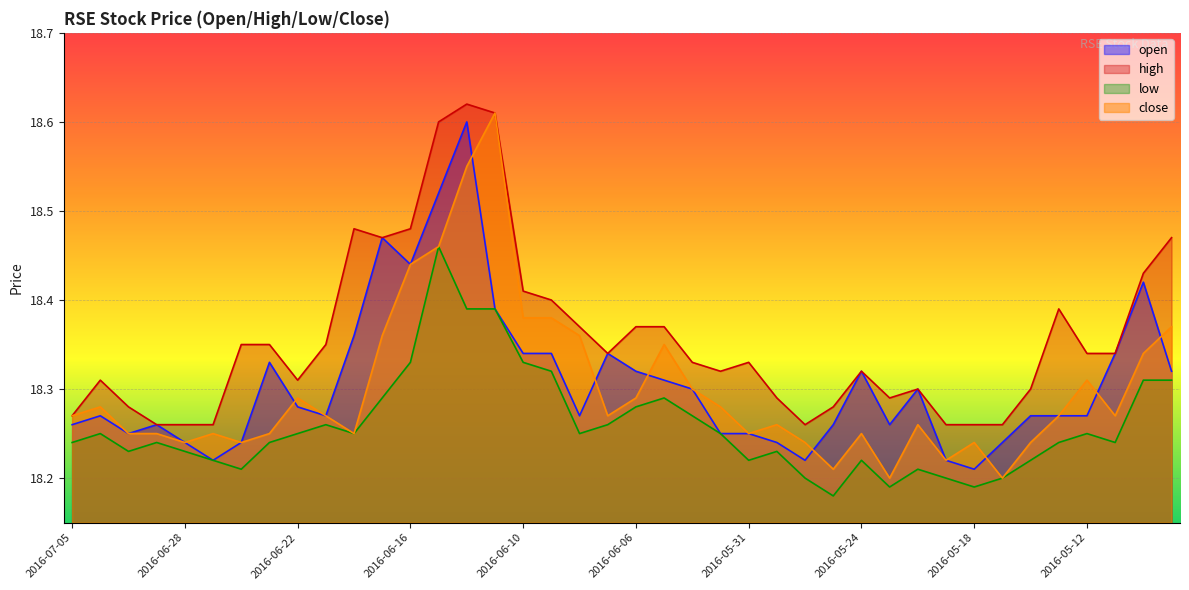

Reading right to left, what are all the values shown in this chart?

open: 2016-05-09=18.3	2016-05-10=18.4	2016-05-11=18.3	2016-05-12=18.3	2016-05-13=18.3	2016-05-16=18.3	2016-05-17=18.2	2016-05-18=18.2	2016-05-19=18.2	2016-05-20=18.3	2016-05-23=18.3	2016-05-24=18.3	2016-05-25=18.3	2016-05-26=18.2	2016-05-27=18.2	2016-05-31=18.2	2016-06-01=18.2	2016-06-02=18.3	2016-06-03=18.3	2016-06-06=18.3	2016-06-07=18.3	2016-06-08=18.3	2016-06-09=18.3	2016-06-10=18.3	2016-06-13=18.4	2016-06-14=18.6	2016-06-15=18.5	2016-06-16=18.4	2016-06-17=18.5	2016-06-20=18.4	2016-06-21=18.3	2016-06-22=18.3	2016-06-23=18.3	2016-06-24=18.2	2016-06-27=18.2	2016-06-28=18.2	2016-06-29=18.3	2016-06-30=18.2	2016-07-01=18.3	2016-07-05=18.3
high: 2016-05-09=18.5	2016-05-10=18.4	2016-05-11=18.3	2016-05-12=18.3	2016-05-13=18.4	2016-05-16=18.3	2016-05-17=18.3	2016-05-18=18.3	2016-05-19=18.3	2016-05-20=18.3	2016-05-23=18.3	2016-05-24=18.3	2016-05-25=18.3	2016-05-26=18.3	2016-05-27=18.3	2016-05-31=18.3	2016-06-01=18.3	2016-06-02=18.3	2016-06-03=18.4	2016-06-06=18.4	2016-06-07=18.3	2016-06-08=18.4	2016-06-09=18.4	2016-06-10=18.4	2016-06-13=18.6	2016-06-14=18.6	2016-06-15=18.6	2016-06-16=18.5	2016-06-17=18.5	2016-06-20=18.5	2016-06-21=18.4	2016-06-22=18.3	2016-06-23=18.4	2016-06-24=18.4	2016-06-27=18.3	2016-06-28=18.3	2016-06-29=18.3	2016-06-30=18.3	2016-07-01=18.3	2016-07-05=18.3
low: 2016-05-09=18.3	2016-05-10=18.3	2016-05-11=18.2	2016-05-12=18.2	2016-05-13=18.2	2016-05-16=18.2	2016-05-17=18.2	2016-05-18=18.2	2016-05-19=18.2	2016-05-20=18.2	2016-05-23=18.2	2016-05-24=18.2	2016-05-25=18.2	2016-05-26=18.2	2016-05-27=18.2	2016-05-31=18.2	2016-06-01=18.2	2016-06-02=18.3	2016-06-03=18.3	2016-06-06=18.3	2016-06-07=18.3	2016-06-08=18.2	2016-06-09=18.3	2016-06-10=18.3	2016-06-13=18.4	2016-06-14=18.4	2016-06-15=18.5	2016-06-16=18.3	2016-06-17=18.3	2016-06-20=18.2	2016-06-21=18.3	2016-06-22=18.2	2016-06-23=18.2	2016-06-24=18.2	2016-06-27=18.2	2016-06-28=18.2	2016-06-29=18.2	2016-06-30=18.2	2016-07-01=18.2	2016-07-05=18.2
close: 2016-05-09=18.4	2016-05-10=18.3	2016-05-11=18.3	2016-05-12=18.3	2016-05-13=18.3	2016-05-16=18.2	2016-05-17=18.2	2016-05-18=18.2	2016-05-19=18.2	2016-05-20=18.3	2016-05-23=18.2	2016-05-24=18.2	2016-05-25=18.2	2016-05-26=18.2	2016-05-27=18.3	2016-05-31=18.2	2016-06-01=18.3	2016-06-02=18.3	2016-06-03=18.4	2016-06-06=18.3	2016-06-07=18.3	2016-06-08=18.4	2016-06-09=18.4	2016-06-10=18.4	2016-06-13=18.6	2016-06-14=18.6	2016-06-15=18.5	2016-06-16=18.4	2016-06-17=18.4	2016-06-20=18.2	2016-06-21=18.3	2016-06-22=18.3	2016-06-23=18.2	2016-06-24=18.2	2016-06-27=18.2	2016-06-28=18.2	2016-06-29=18.2	2016-06-30=18.2	2016-07-01=18.3	2016-07-05=18.3